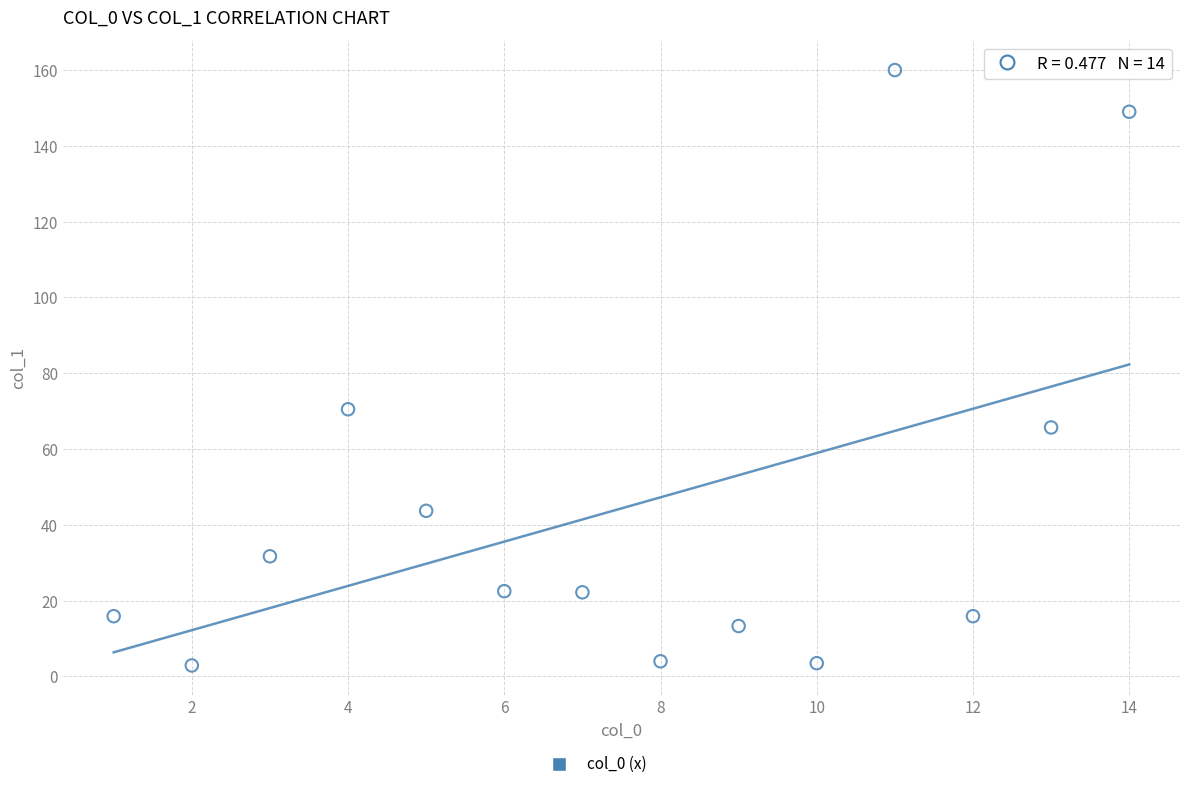

What is the range of Y values (max minus min)?

157.1